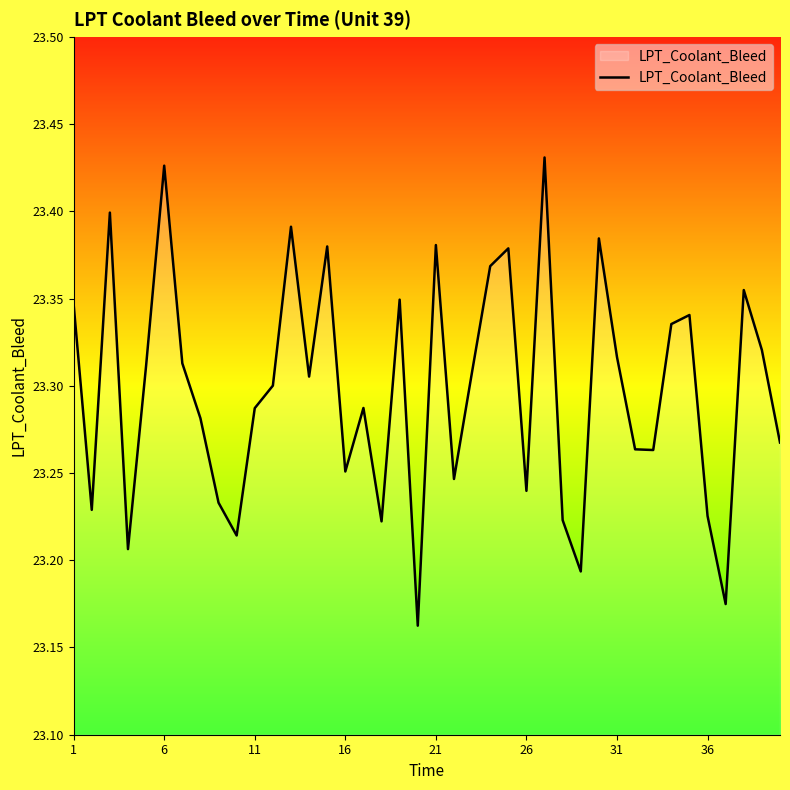

Is this an area chart (filled region under the line)?

Yes